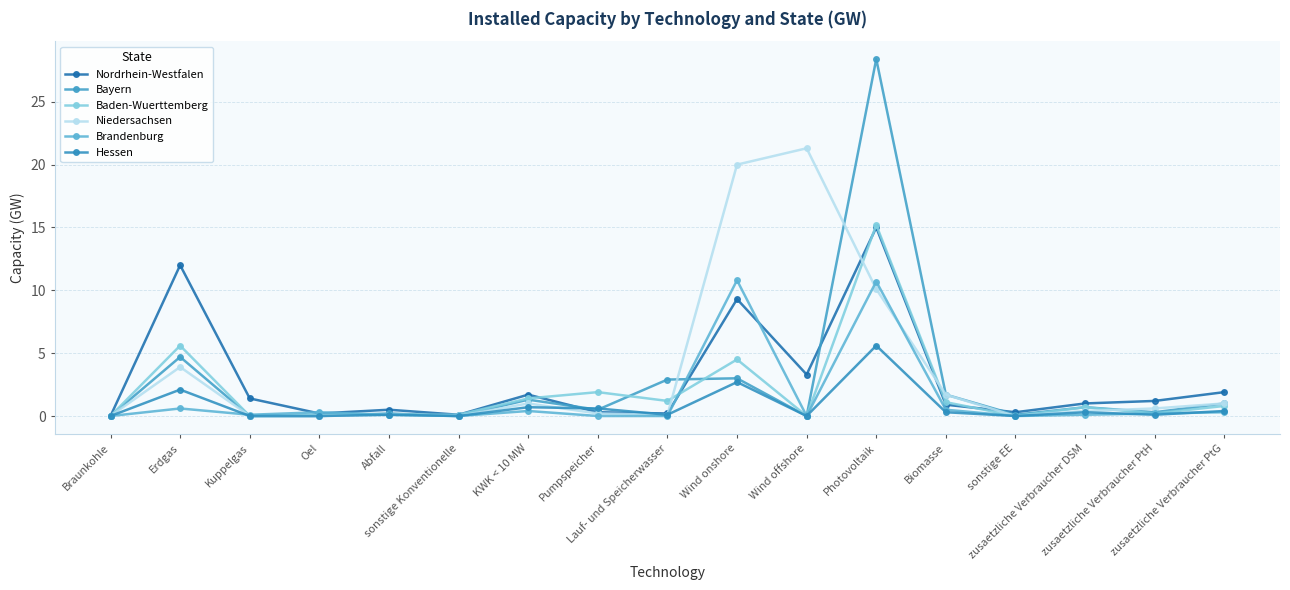

What is the approximate value of Niedersachsen at Wind onshore?

20.0